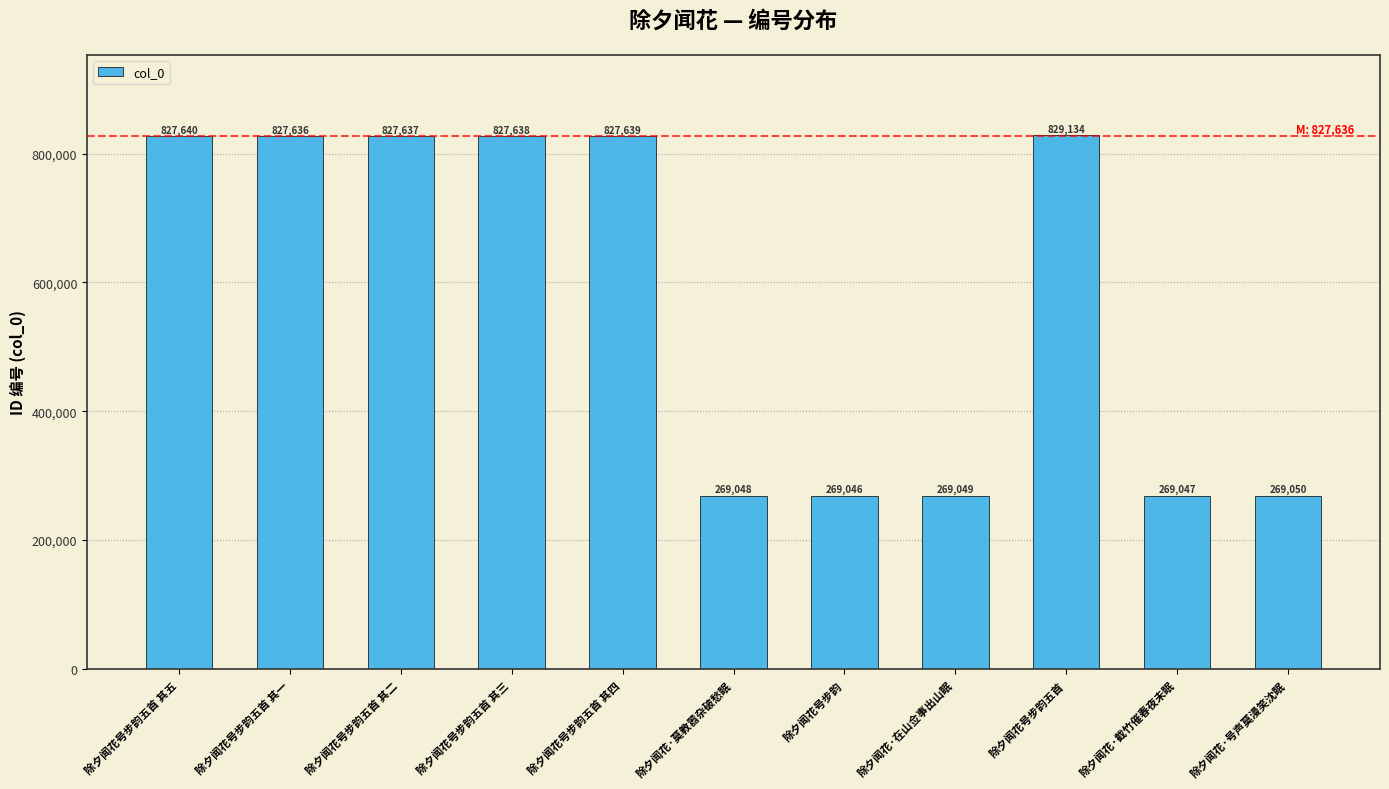

True or false: the data shows 1082585 at 除夕闻花号步韵五首 其四.

False